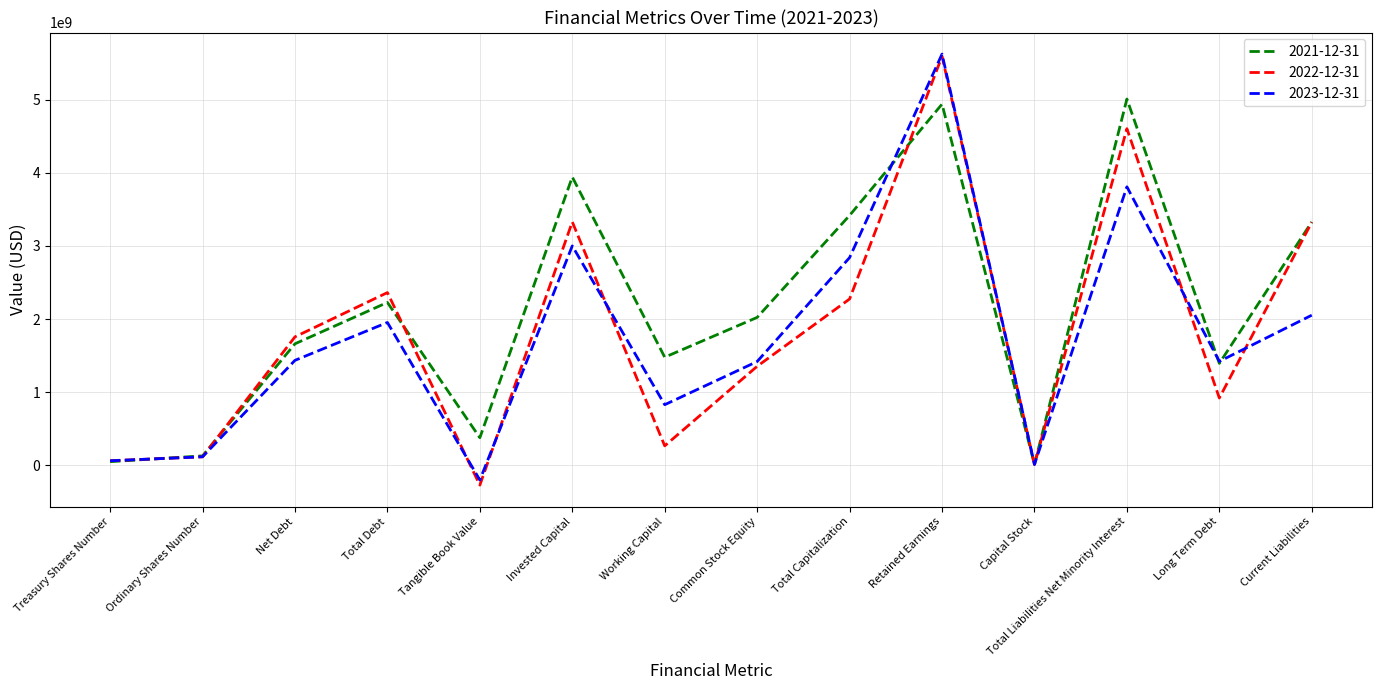

True or false: 2021-12-31 and 2022-12-31 intersect in this chart.

True